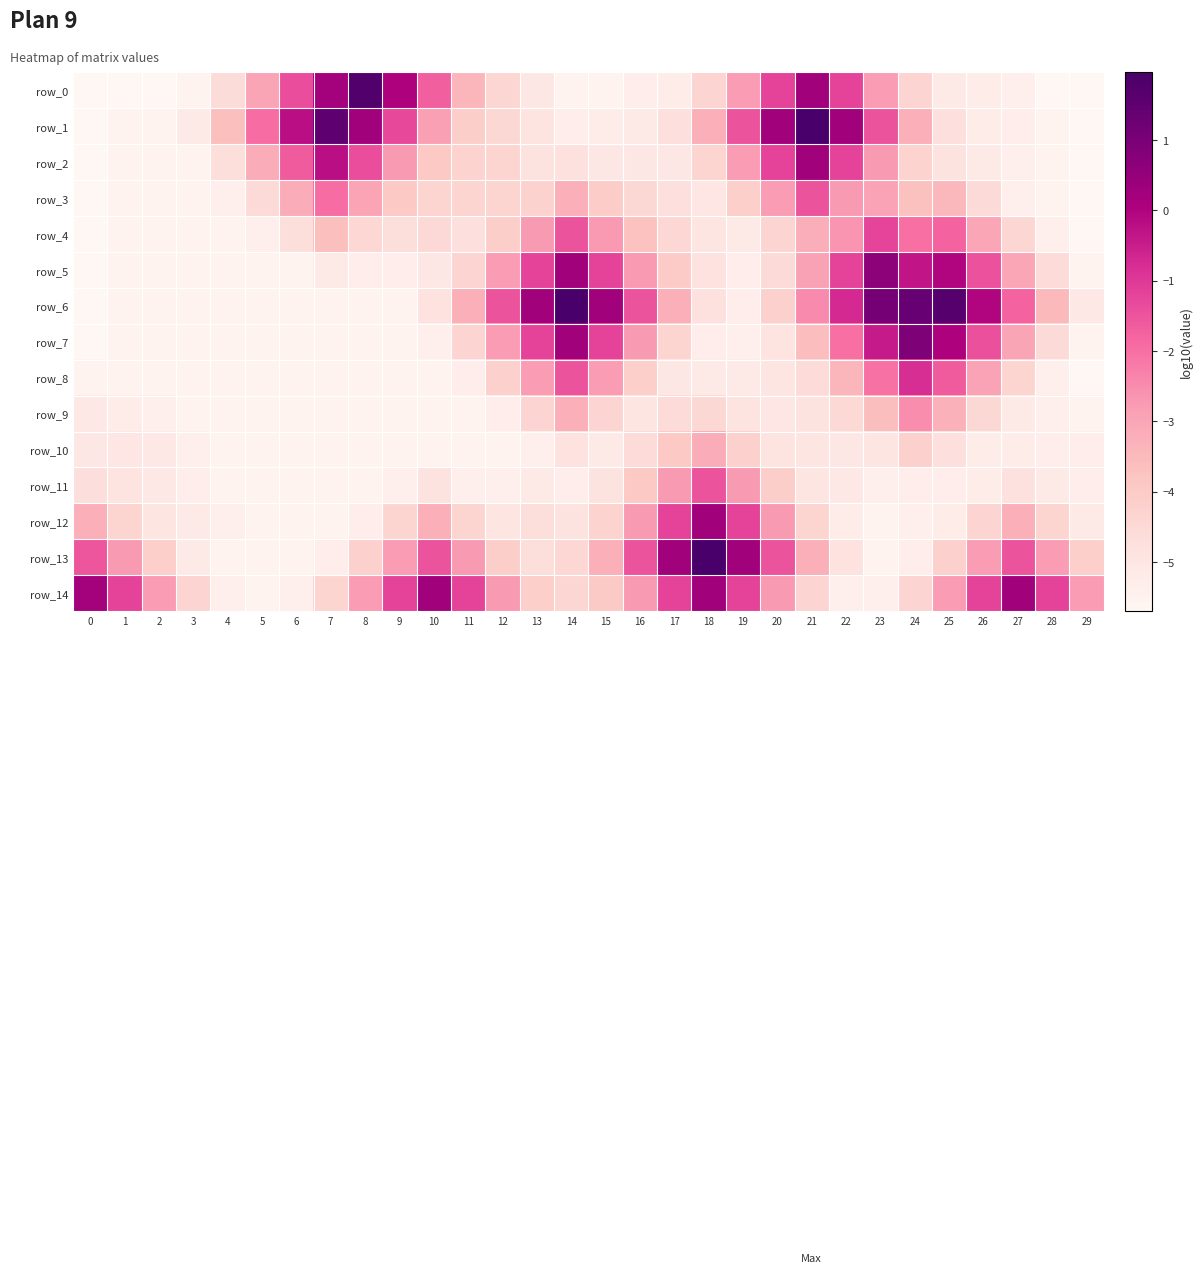

How many values in row_6 are above zero?

6